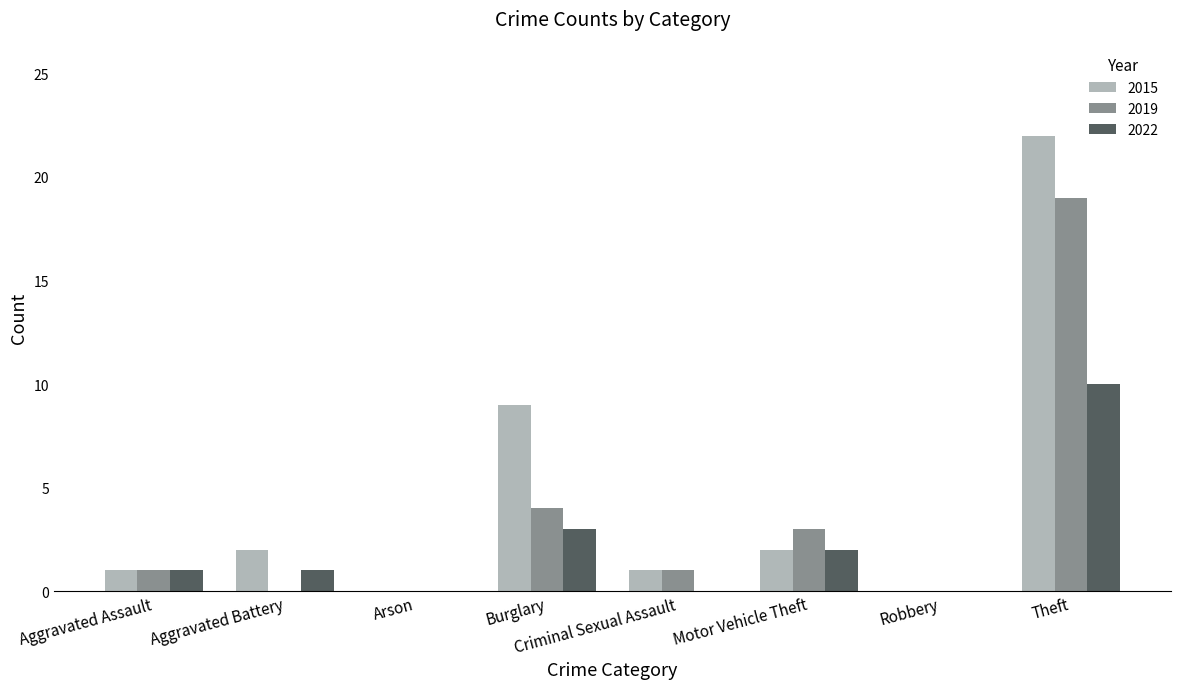

Which category has the highest value in the 2019 series?

Theft